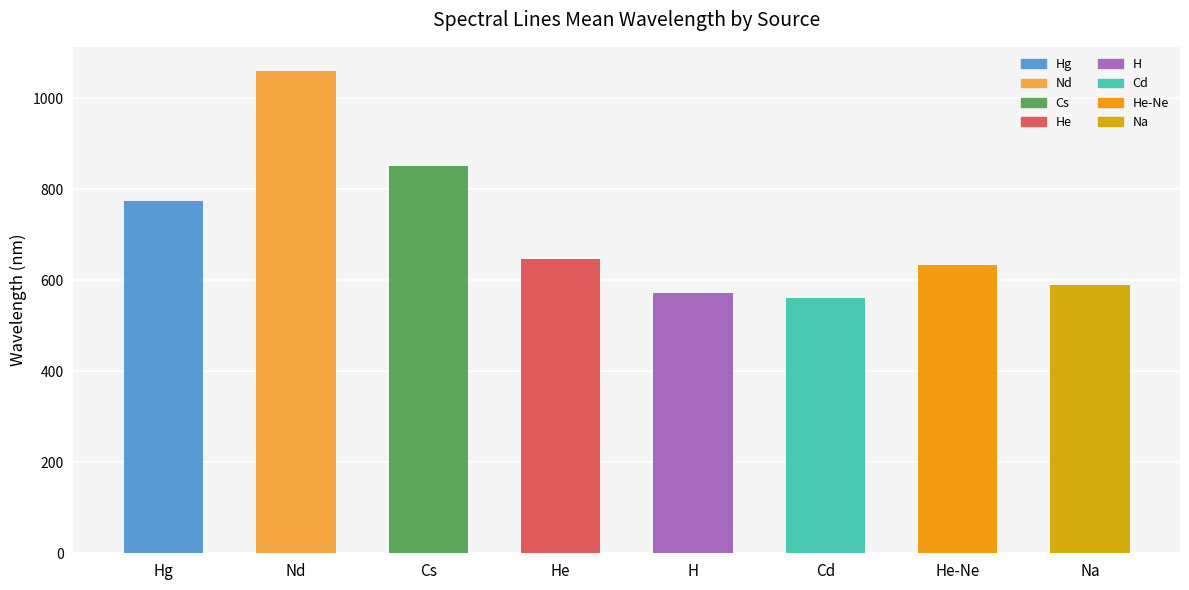

Is it true that the value at He is 647.0?

True